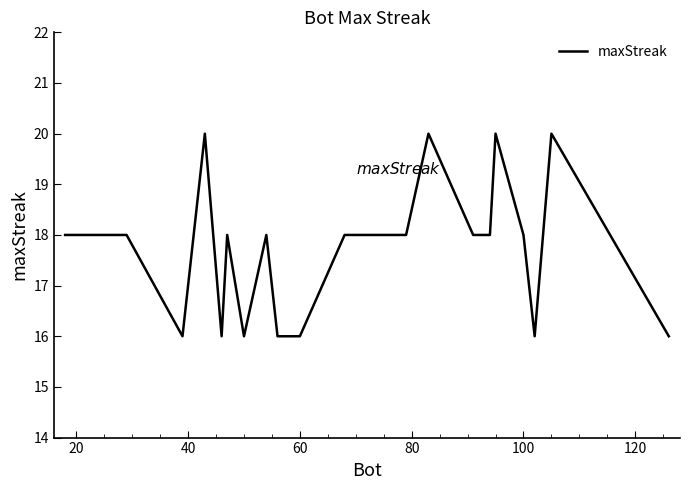

What is the smallest value displayed?

16